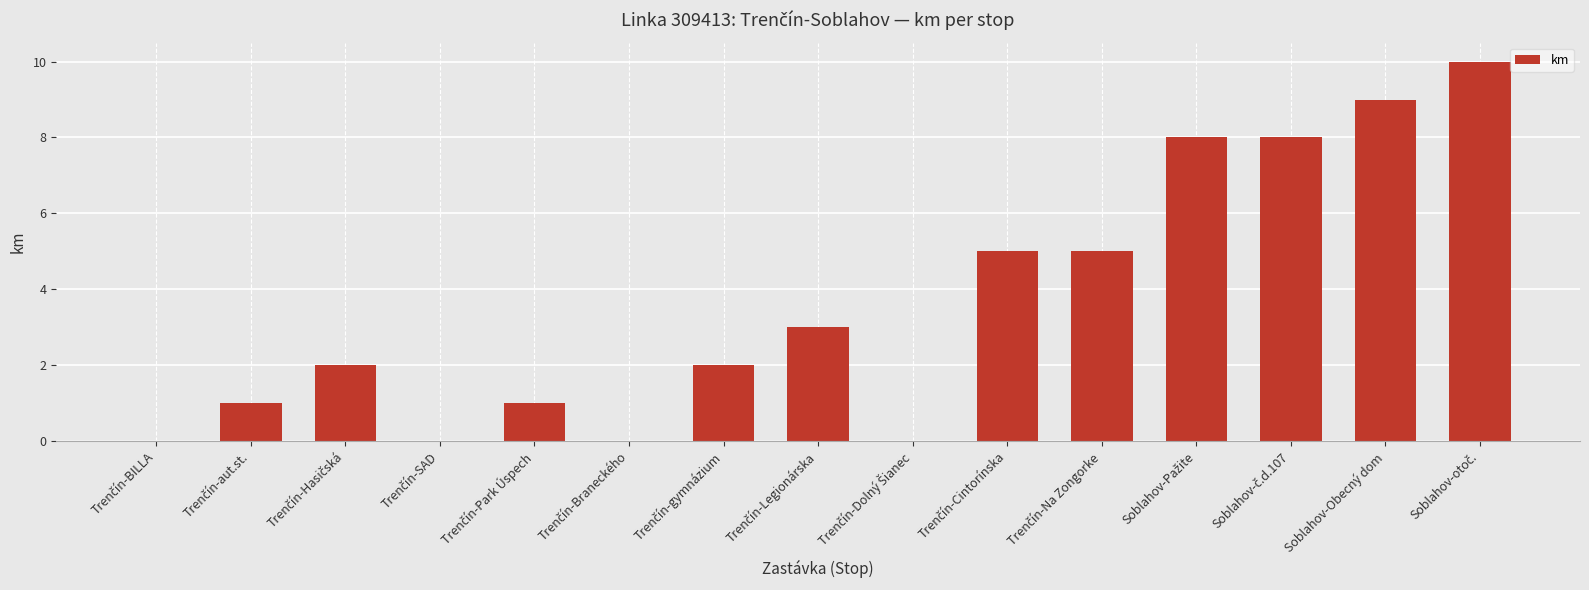

What is the sum of all values?

54